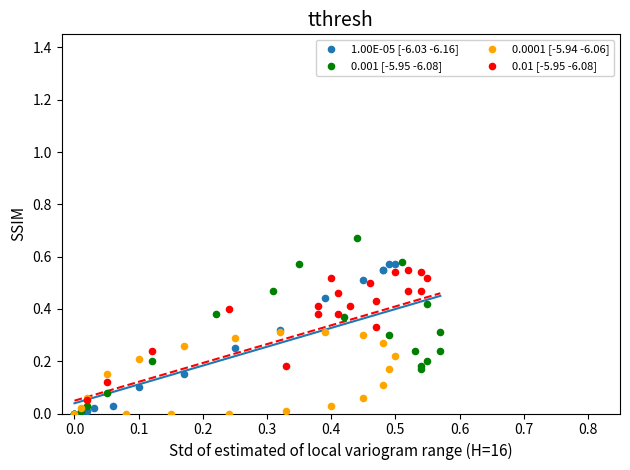

What are all the series names shown in the legend?

1.00E-05 [-6.03 -6.16], 0.001 [-5.95 -6.08], 0.0001 [-5.94 -6.06], 0.01 [-5.95 -6.08]